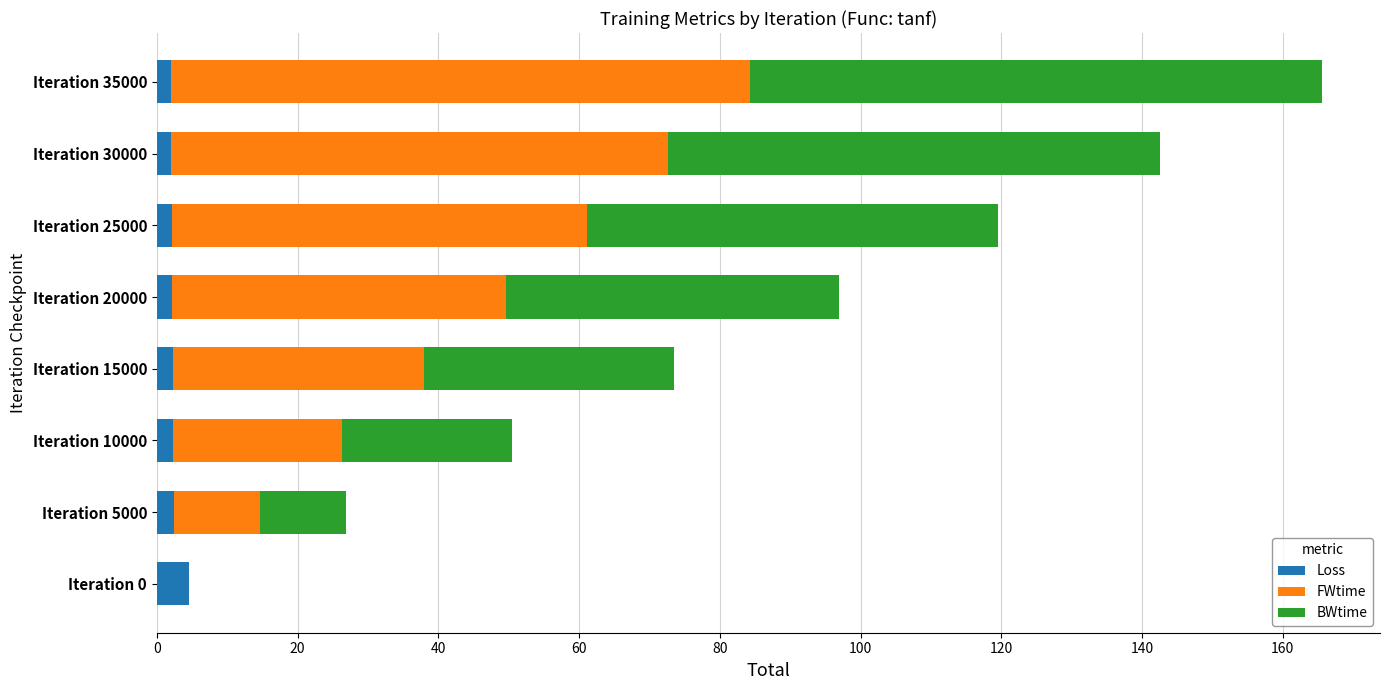

What is the sum of all Loss values?

20.1